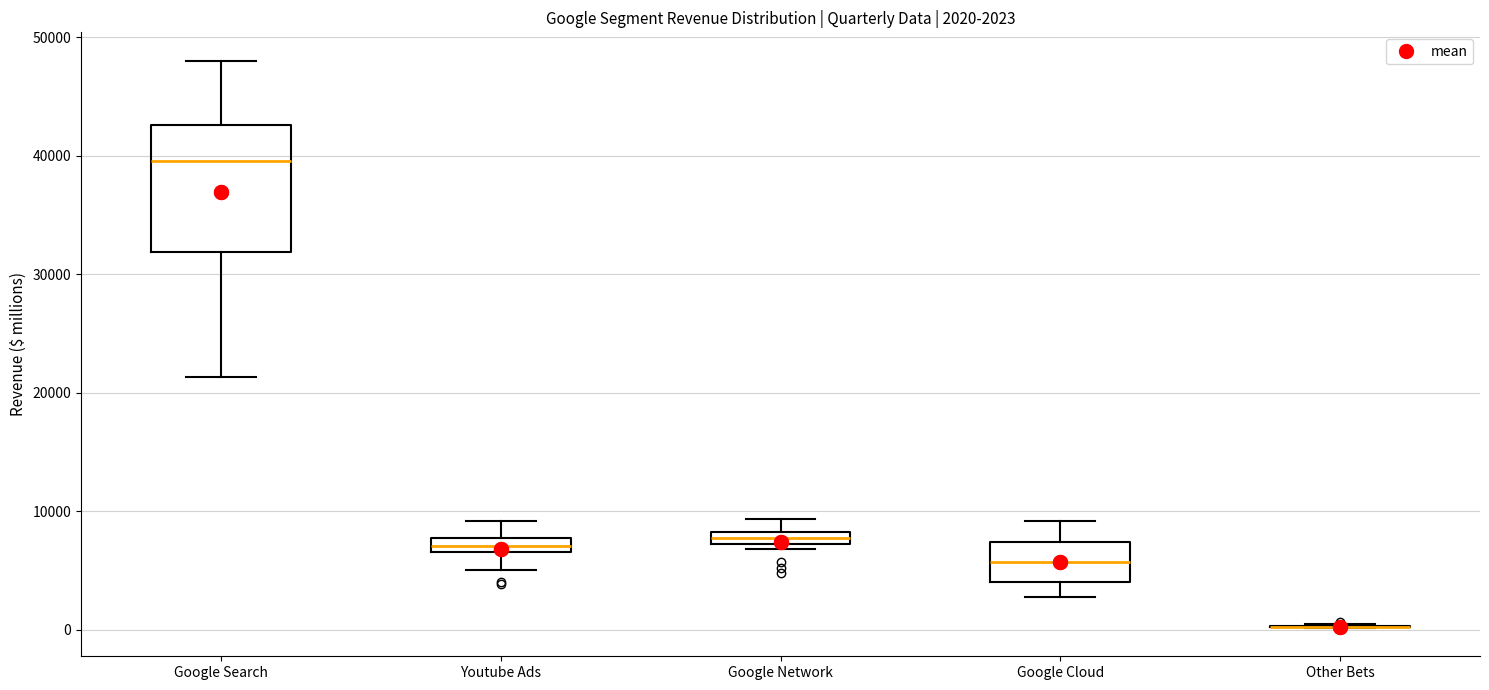

Which box is the tallest, from its lower edge to its upper edge?

Google Search